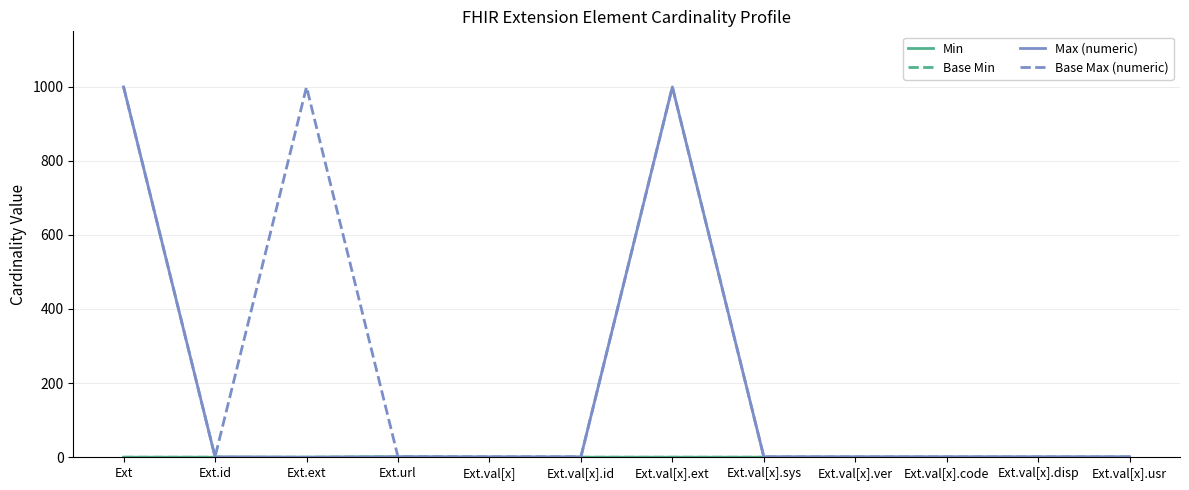

What are all the series names shown in the legend?

Min, Base Min, Max (numeric), Base Max (numeric)